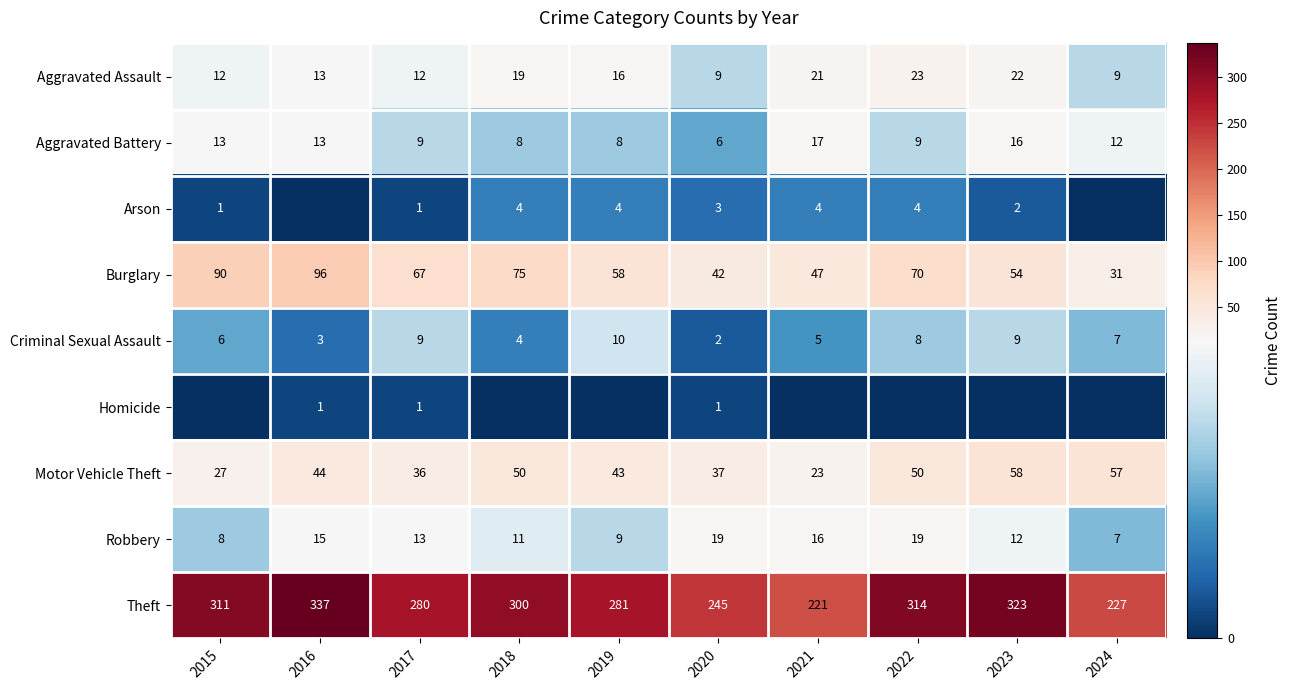

The value of Aggravated Battery at 2016 is 13. True or false?

True